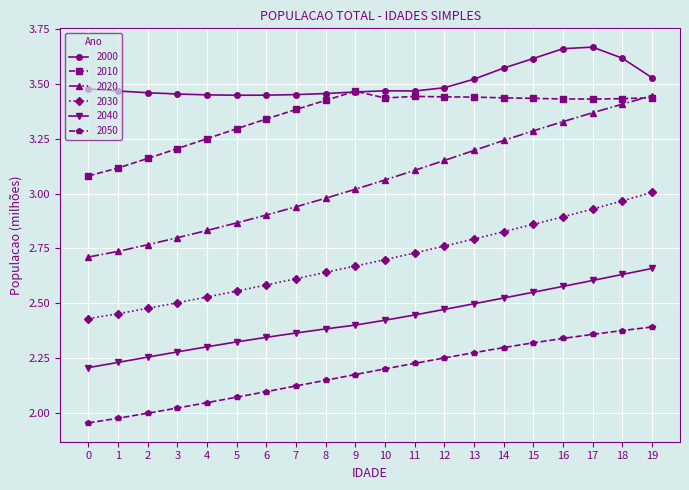

Is the value of 2000 at 14 greater than the value of 2030 at 1?

Yes